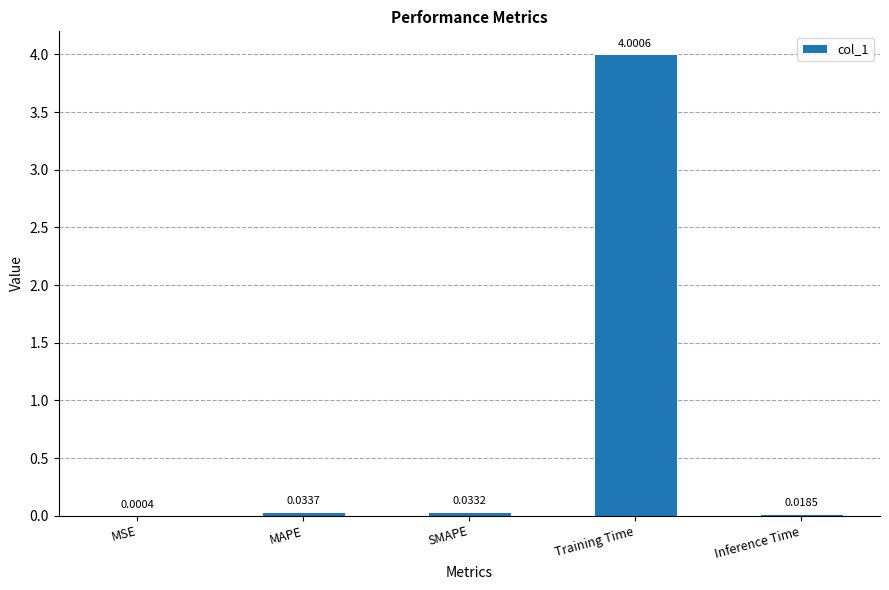

Which has a higher value, Training Time or MAPE?

Training Time